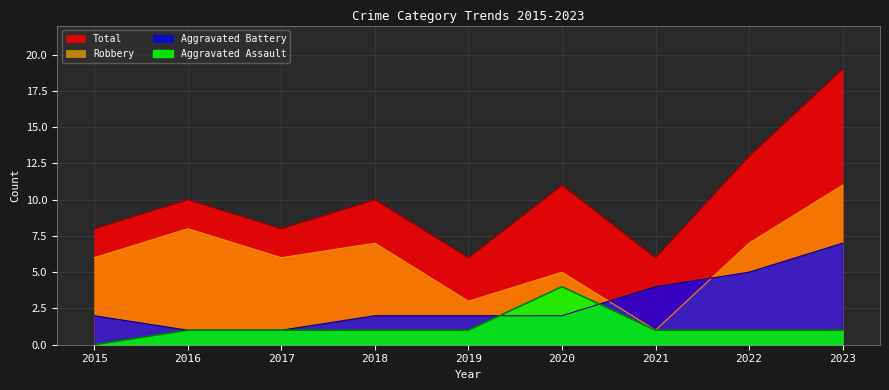

Count the Aggravated Assault values in the range 1 to 2.

7